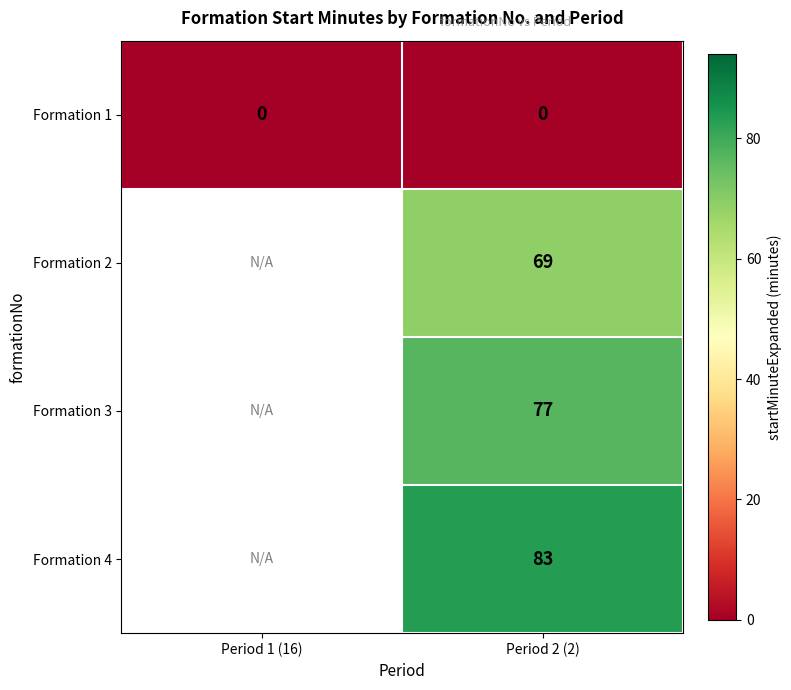

At Period 2 (2), list the series in order from smallest to largest.

Formation 1, Formation 2, Formation 3, Formation 4